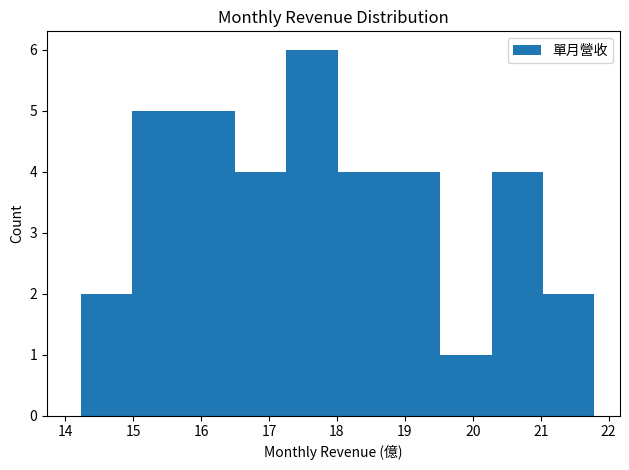

Which range on the x-axis has the tallest bar?

17.3 to 18.0